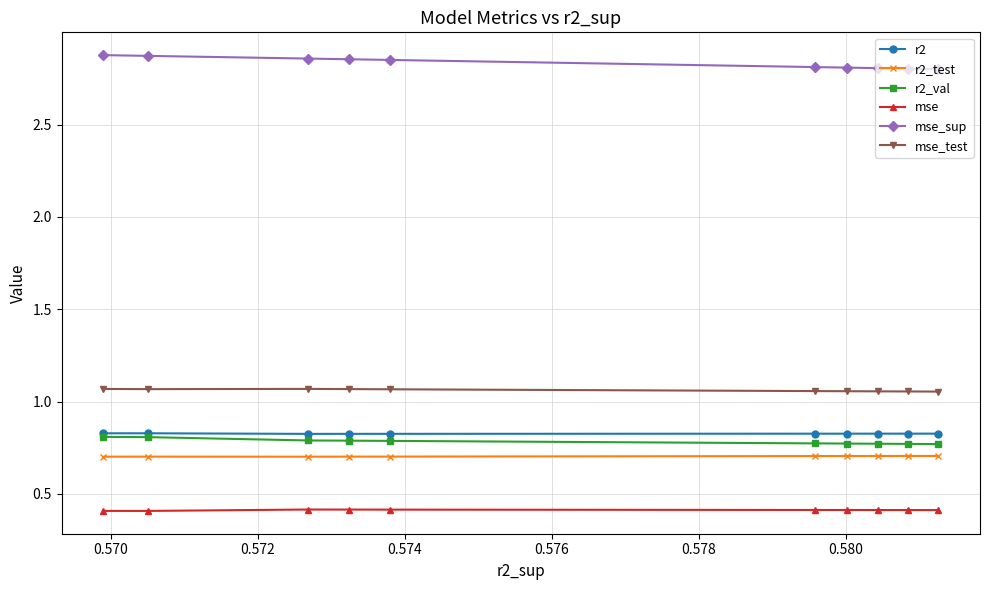

How many r2_test values are between 0 and 1?

10